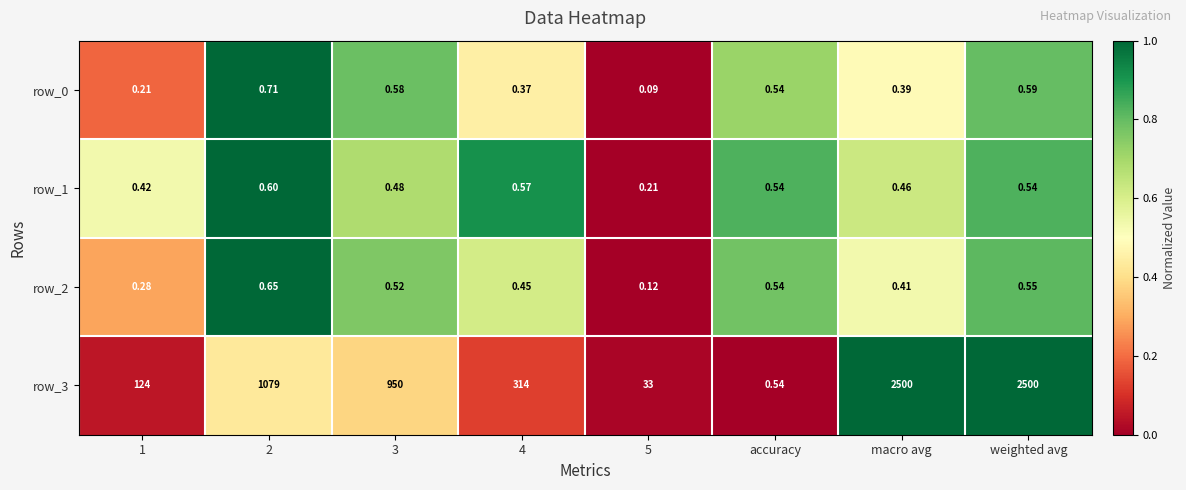

Is it true that row_1 equals 0.3 at 3?

False